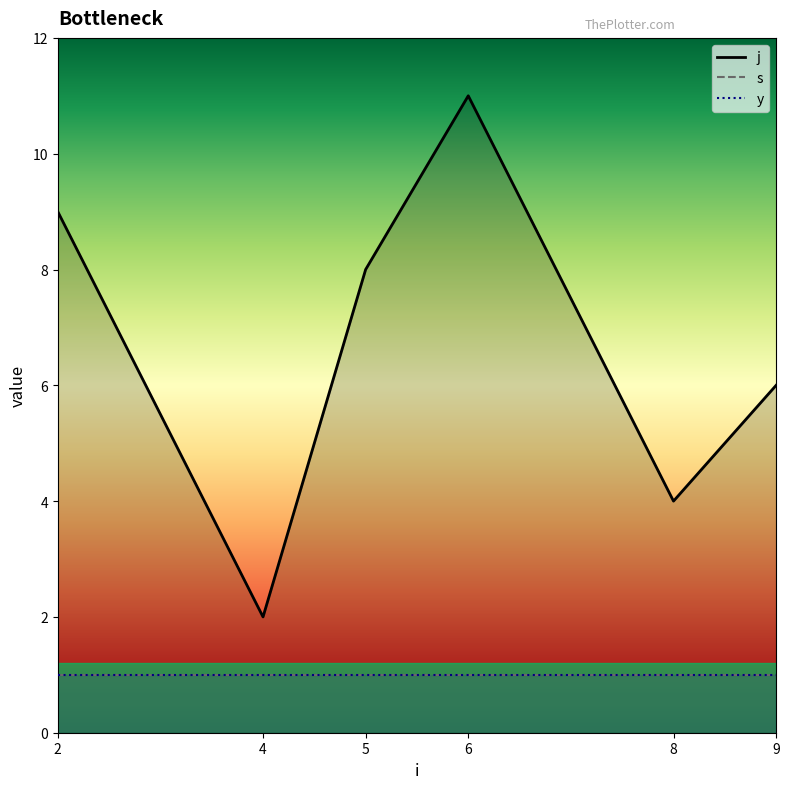

Which series has the largest total across all categories?

j